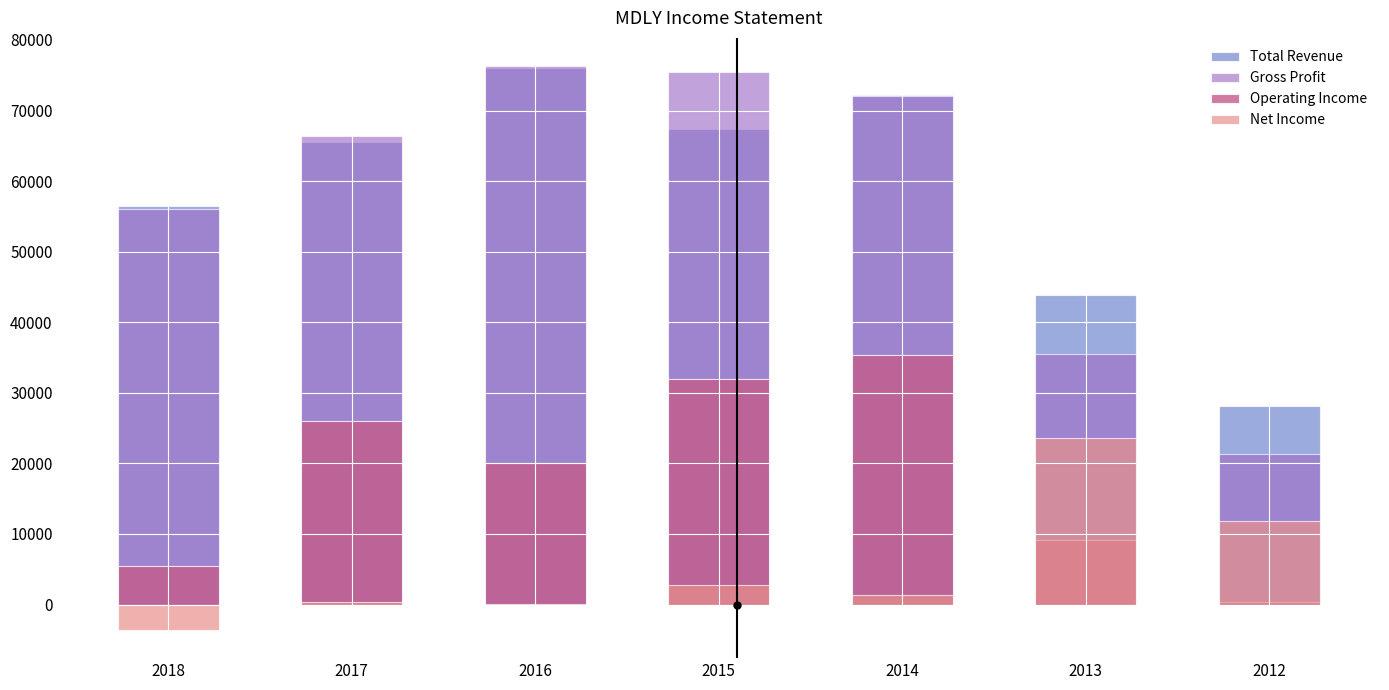

The value of Net Income at 2014 is 1400. True or false?

True